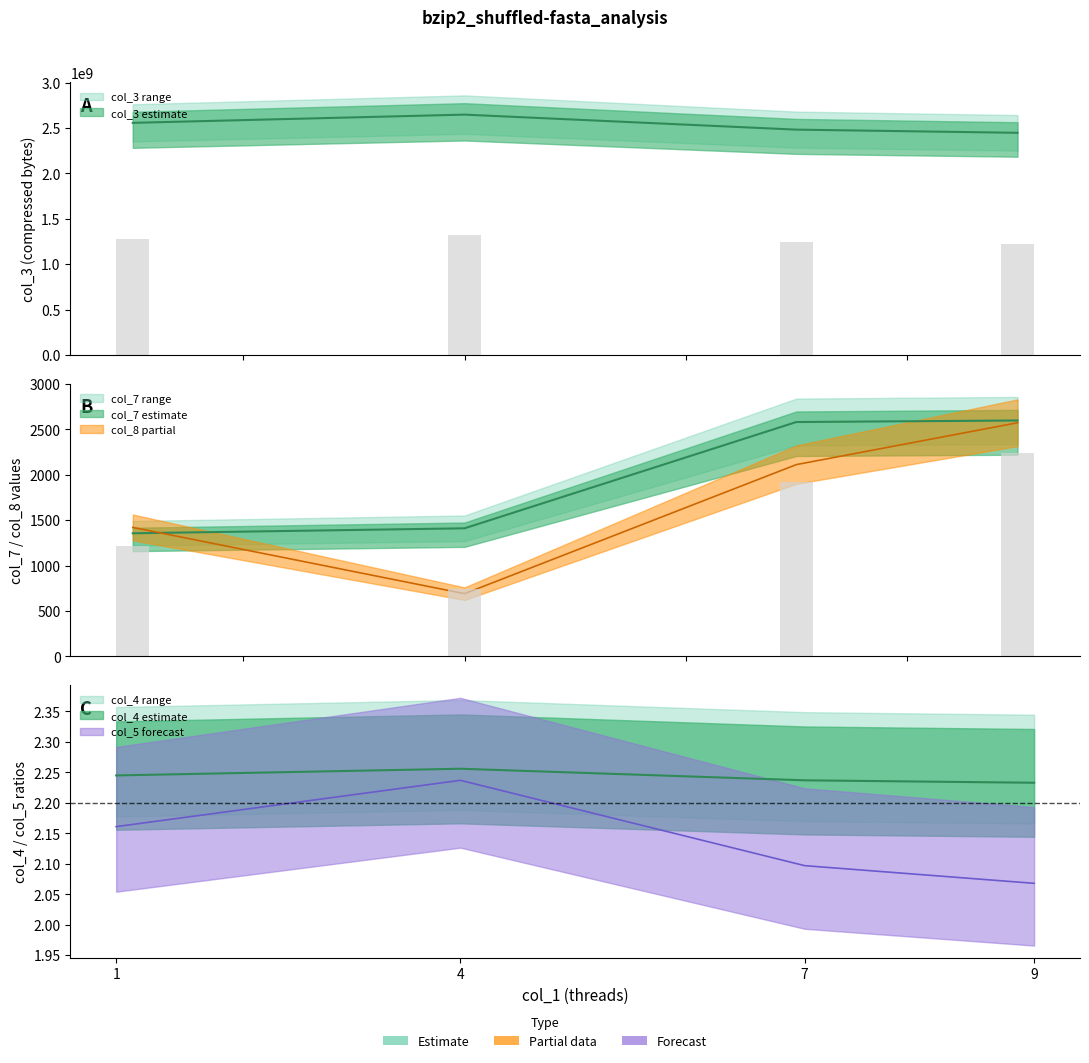

What is the total value across all series at 4?

2648340821.5